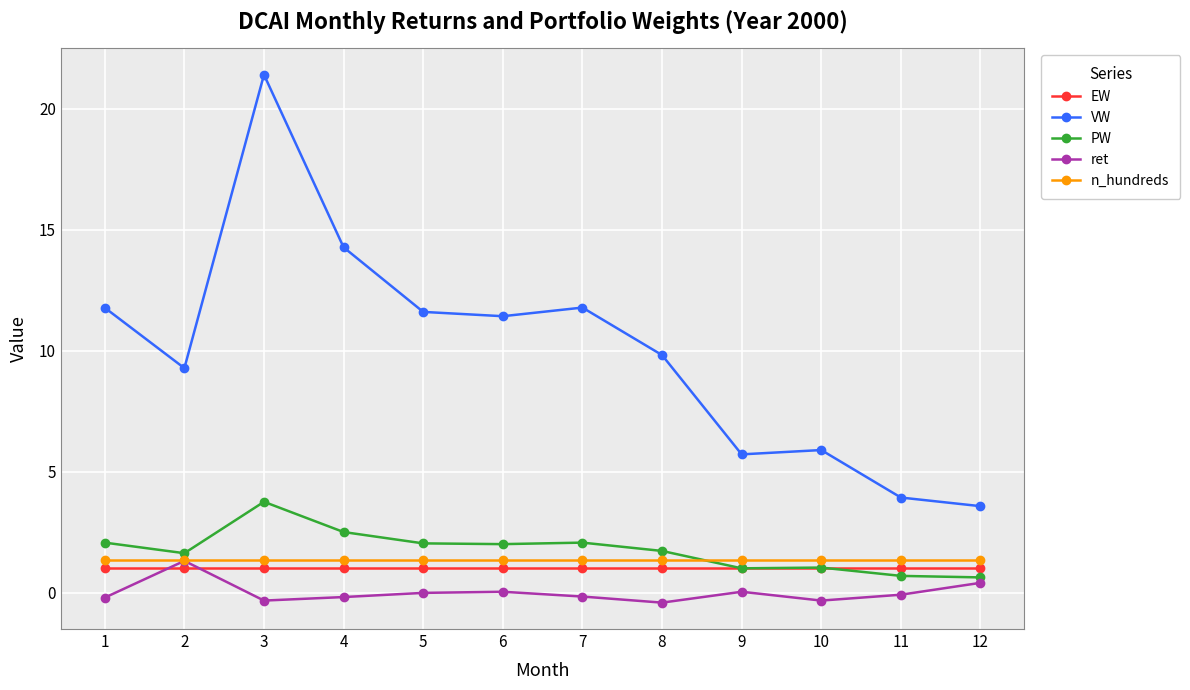

True or false: EW and VW intersect in this chart.

False